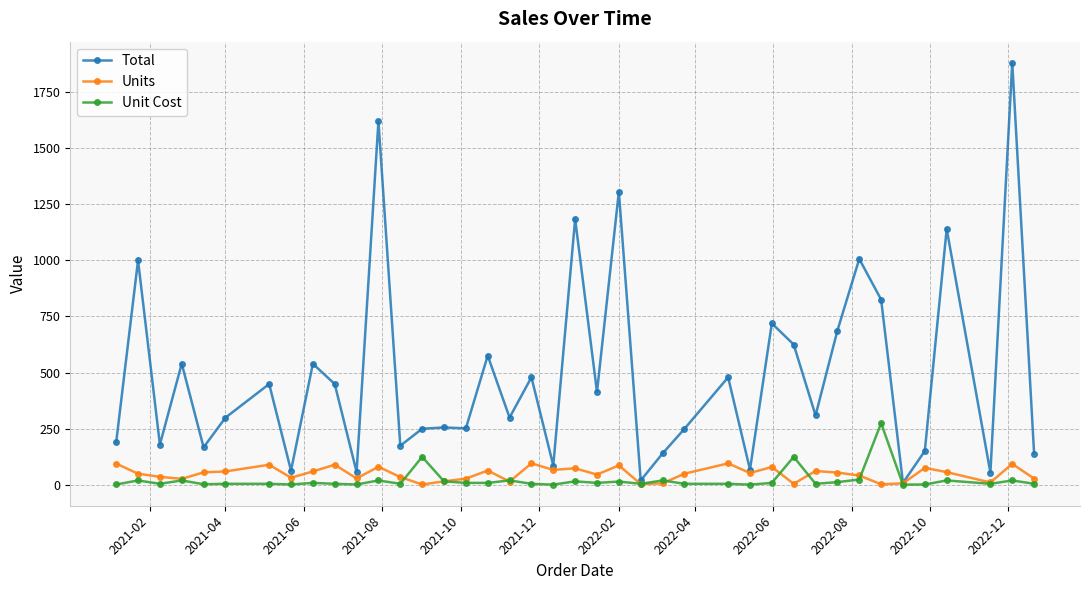

Which series has the widest spread of values?

Total